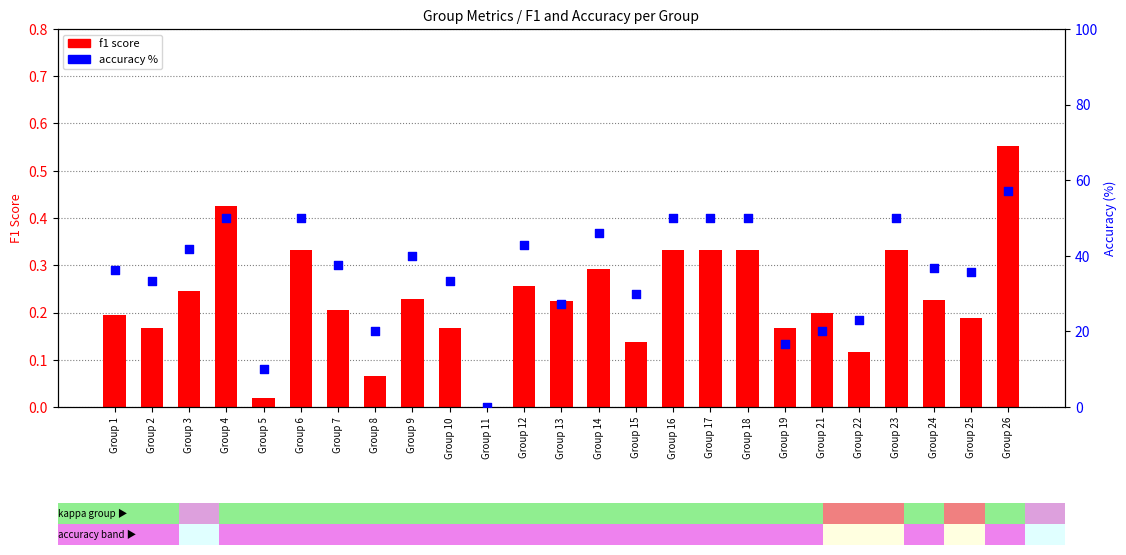

Which series contains the highest Y value?

accuracy %